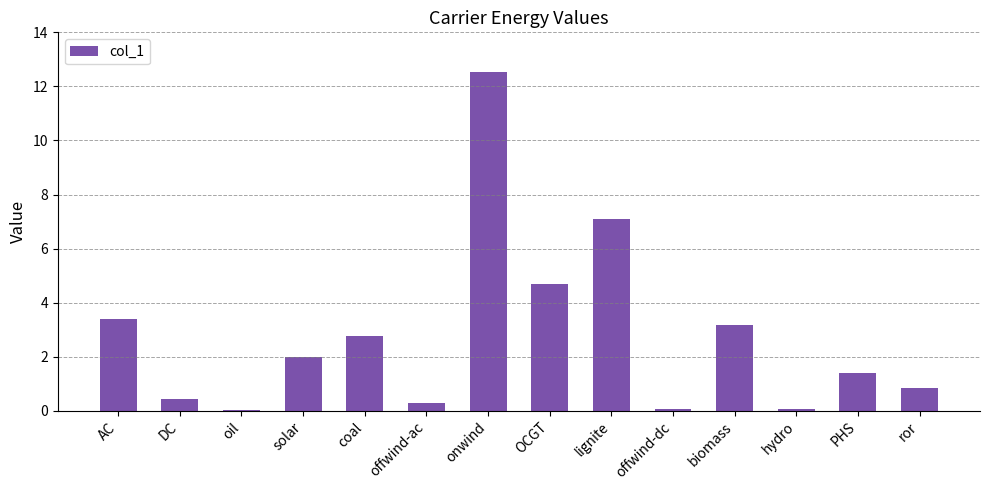

What is the greatest value displayed?

12.5